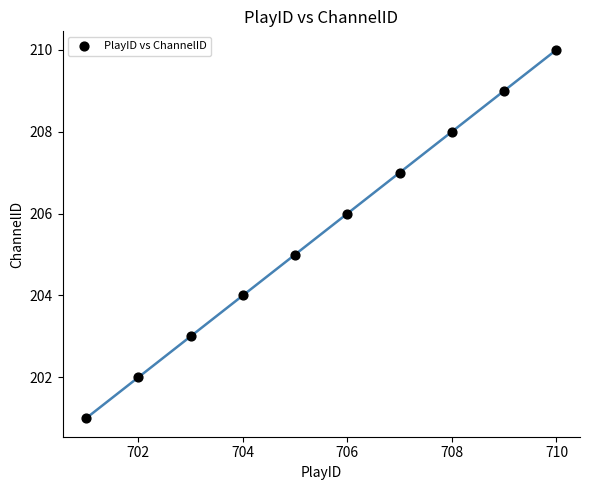

What is the average Y value?

206